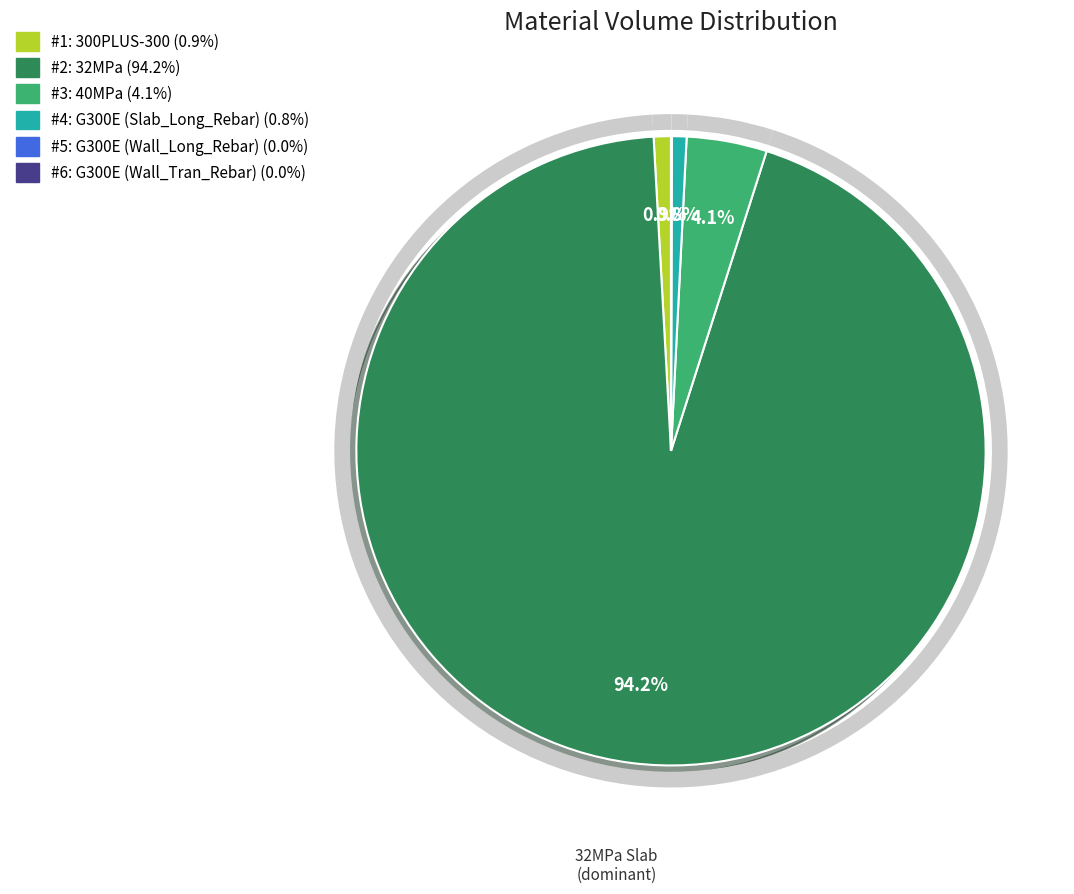

True or false: G300E (Slab_Long_Rebar) accounts for 1% of the total.

True